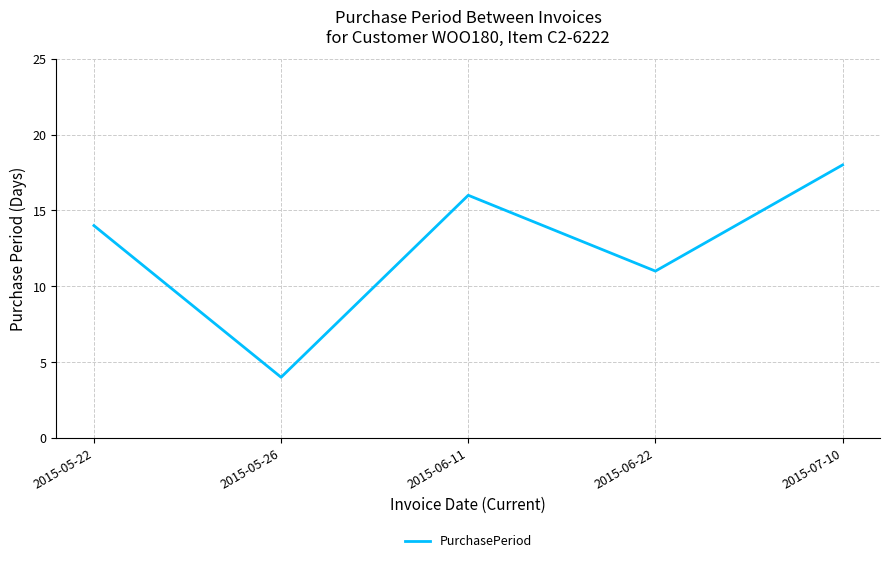

What position from the right is 2015-07-10?

1